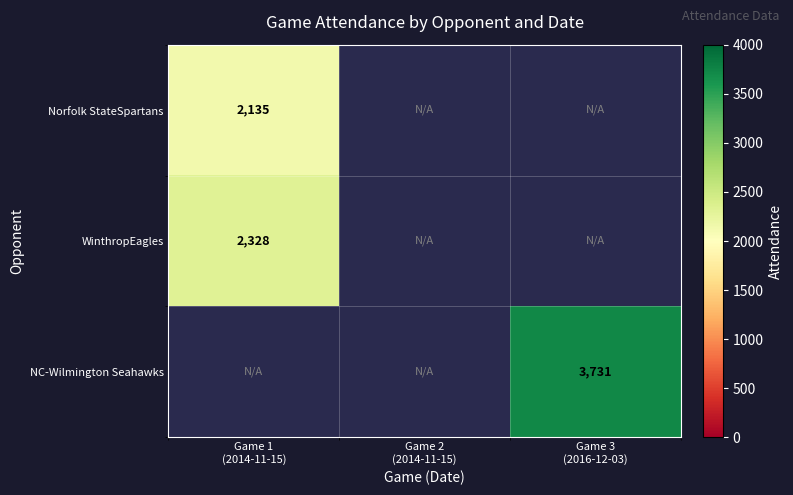

Between Game 2
(2014-11-15) and Game 1
(2014-11-15), which is larger?

Game 1
(2014-11-15)